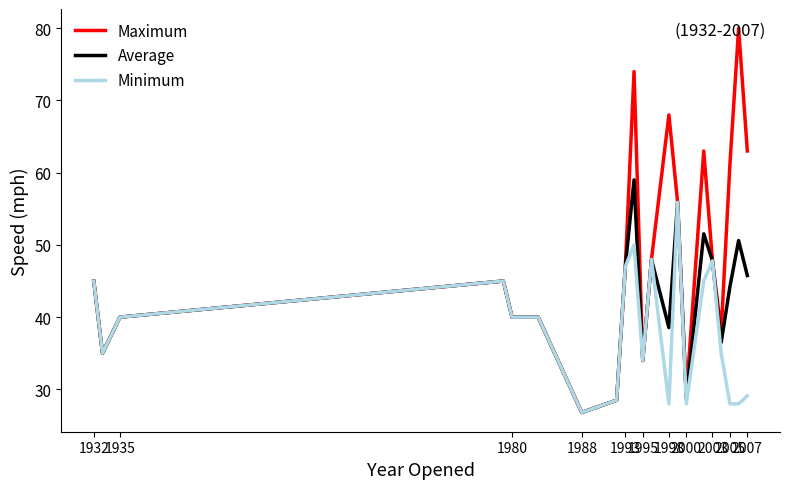

Which series has the largest total across all categories?

Maximum